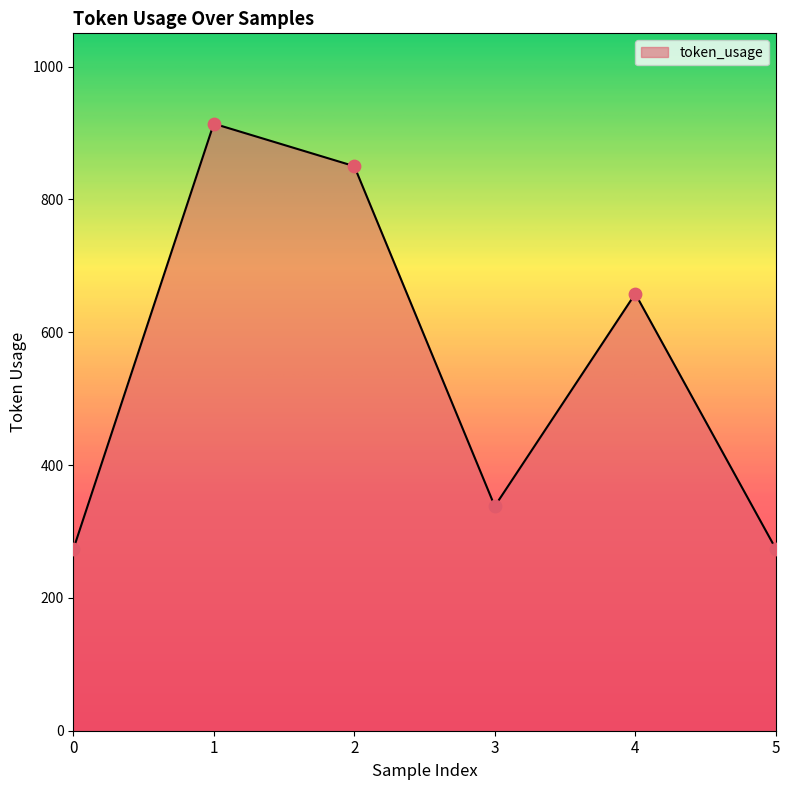

What is the ratio of the value at 1 to the value at 2?

1.1